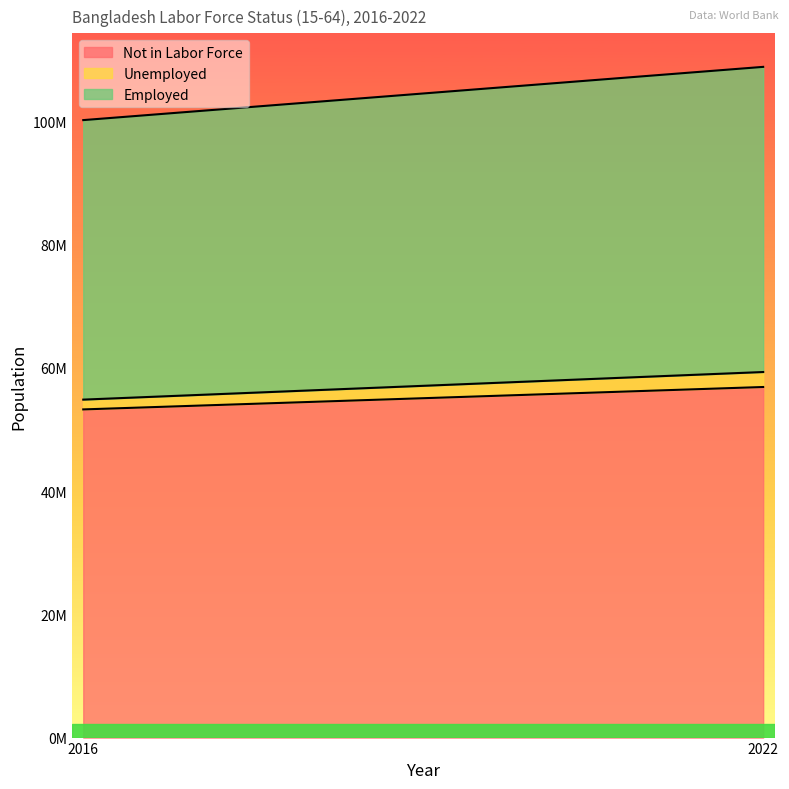

What are all the series names shown in the legend?

Not in Labor Force, Unemployed, Employed